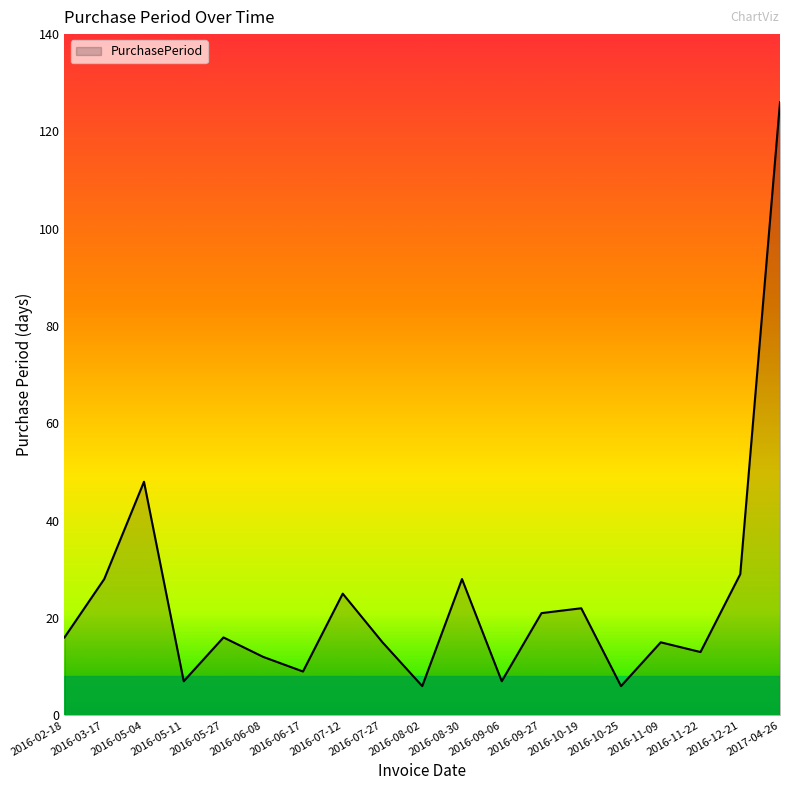

Does the chart display data point markers on the line(s)?

No